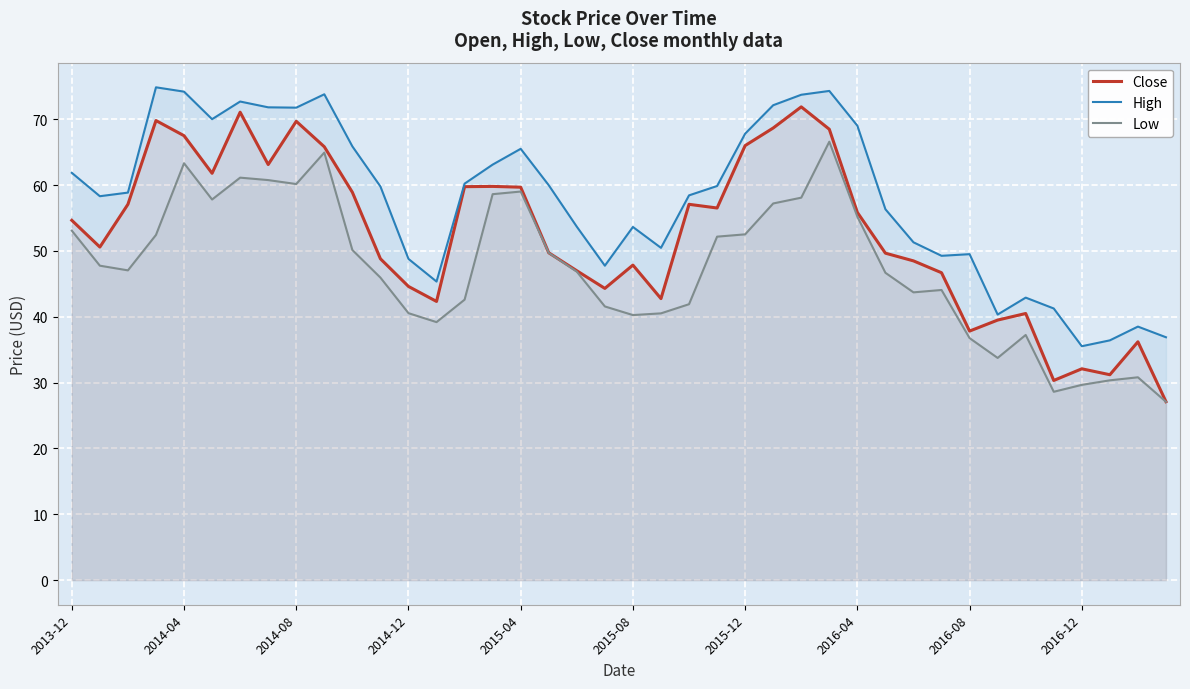

Which series has the widest spread of values?

Close